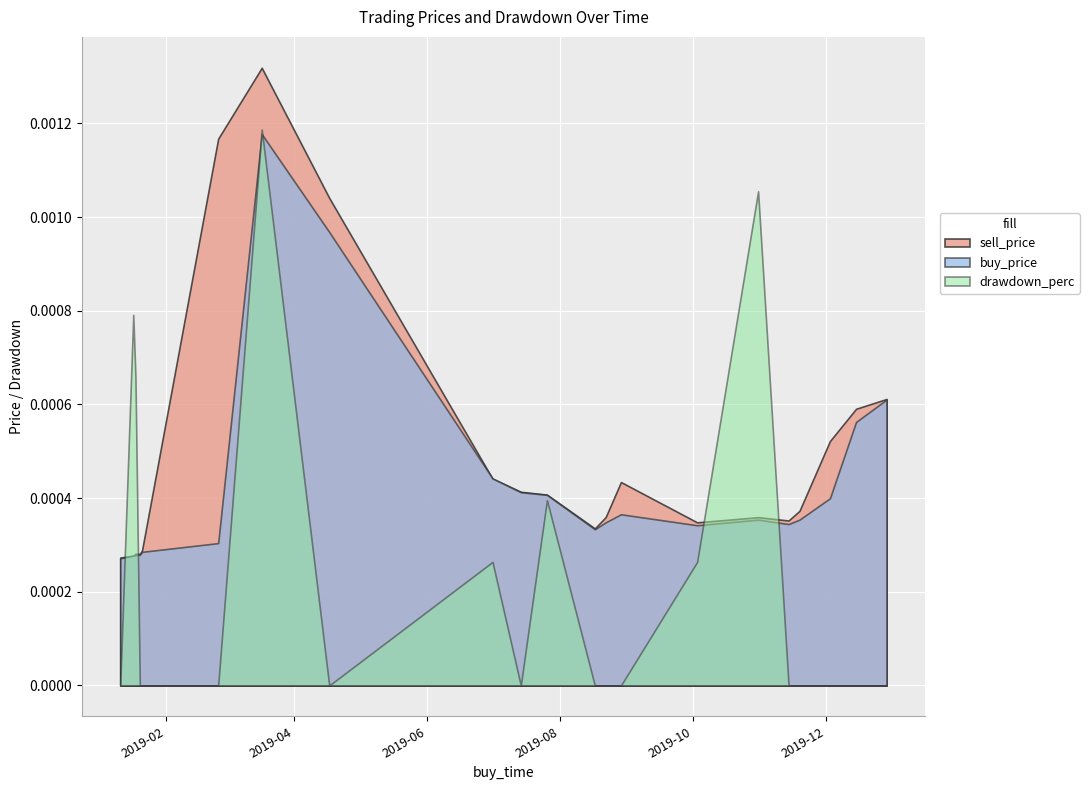

How many intersections are there between buy_price and drawdown_perc?

5